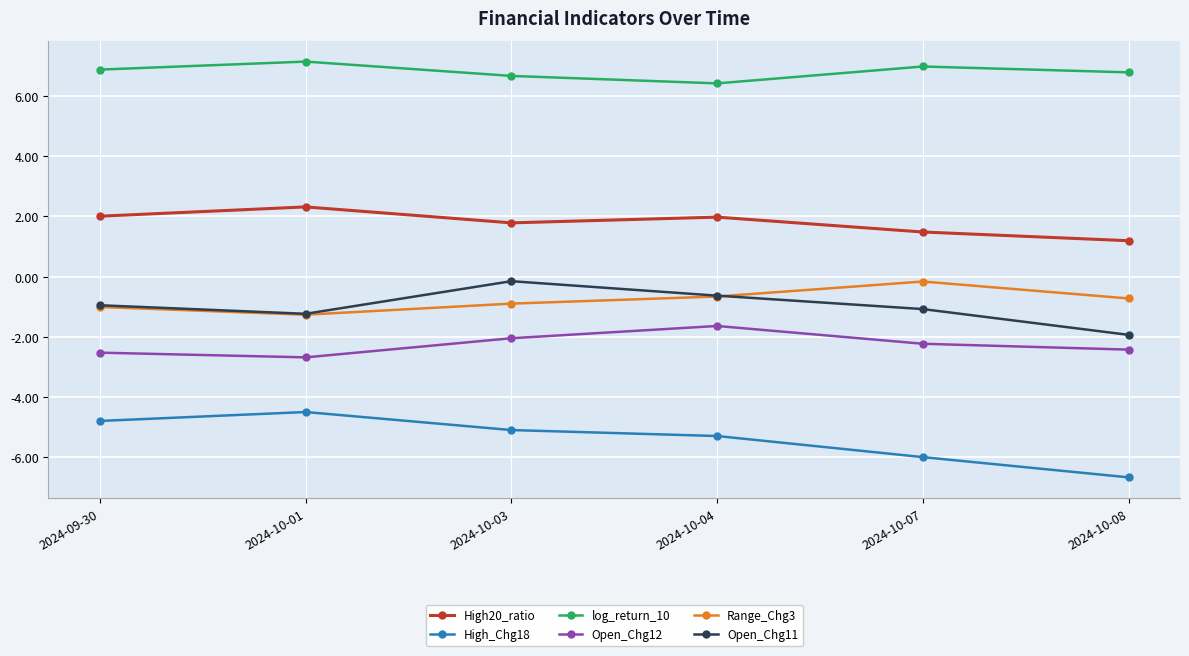

Where is the first local minimum for log_return_10?

2024-10-04